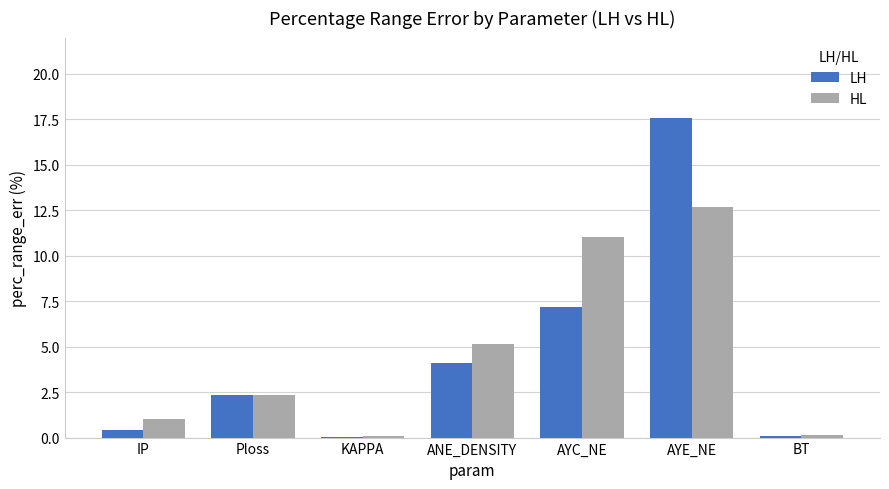

At which label is LH closest to 8?

AYC_NE